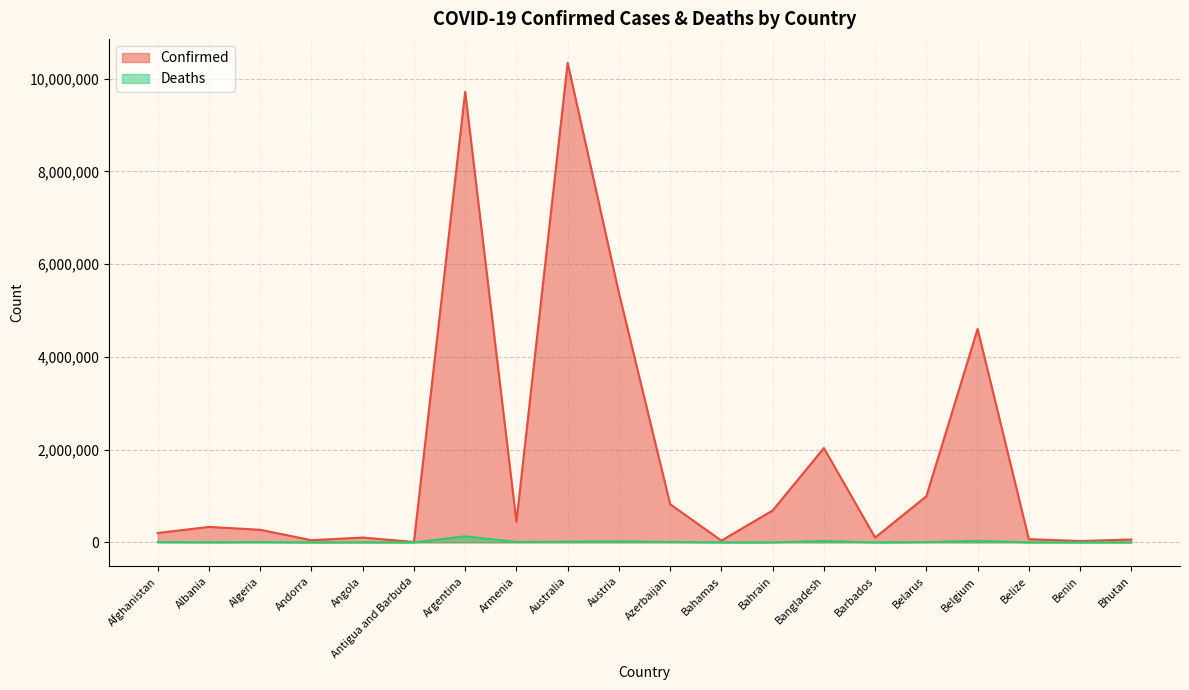

True or false: Deaths and Confirmed intersect in this chart.

False